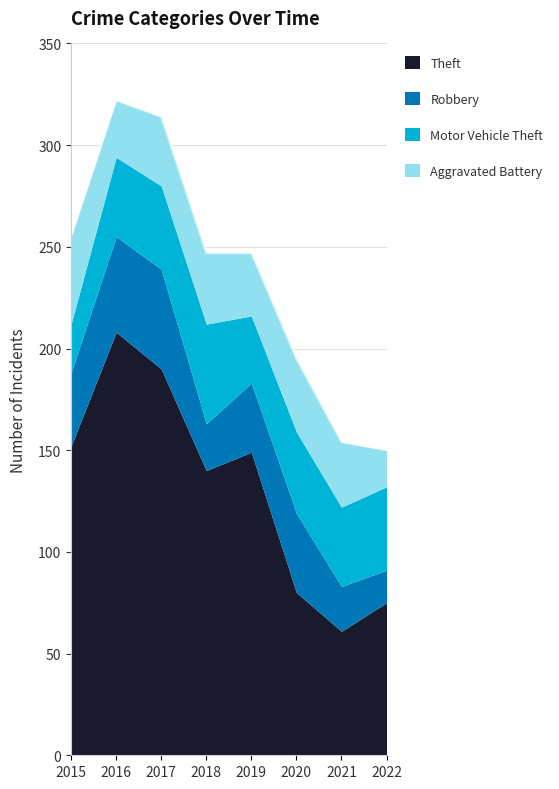

How many interior local peaks does the Robbery series have?

2